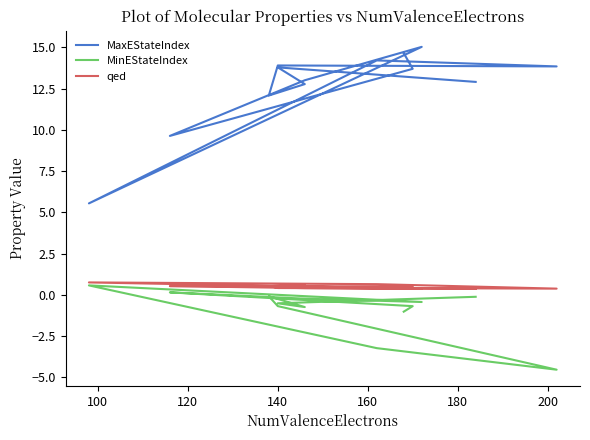

What is the greatest value displayed?

15.0